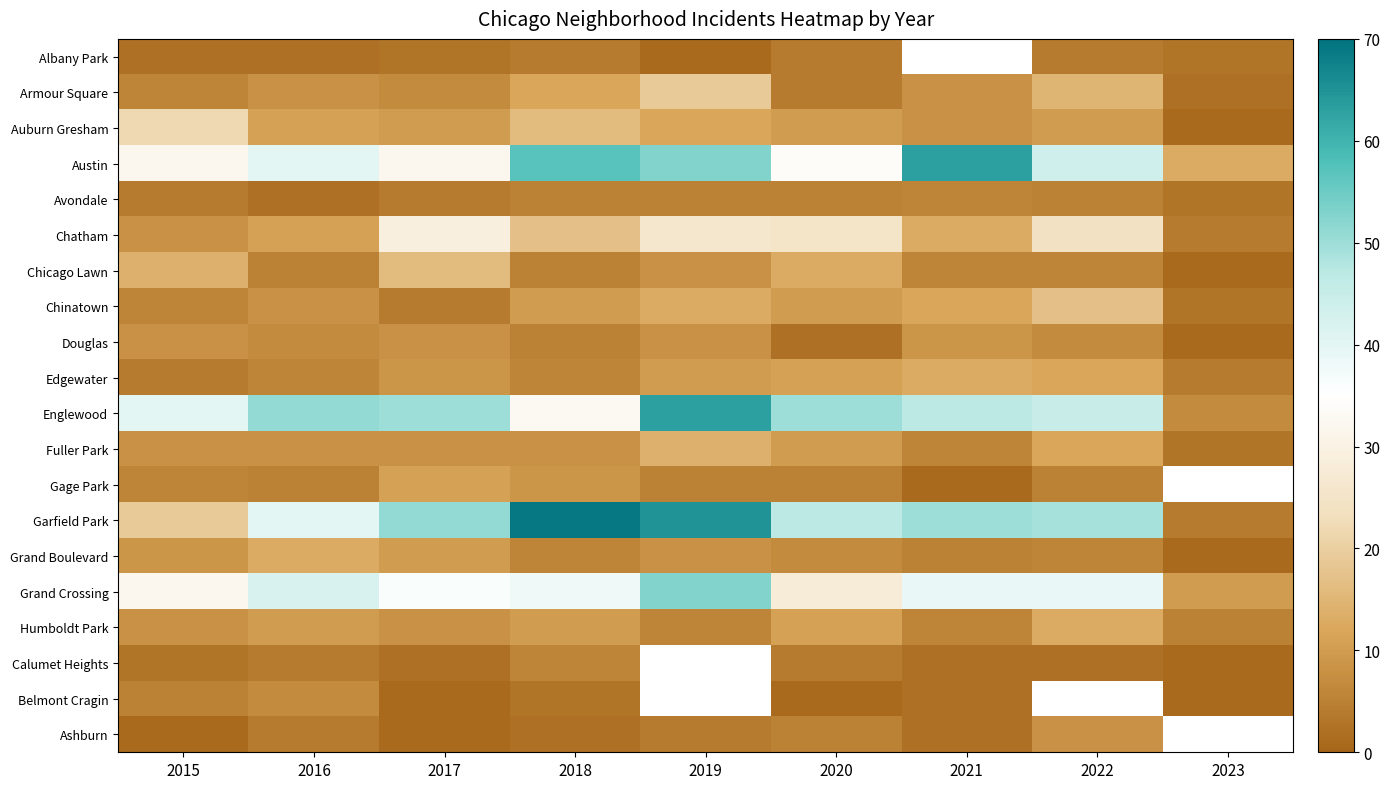

Read the Edgewater value at 2023.

4.0